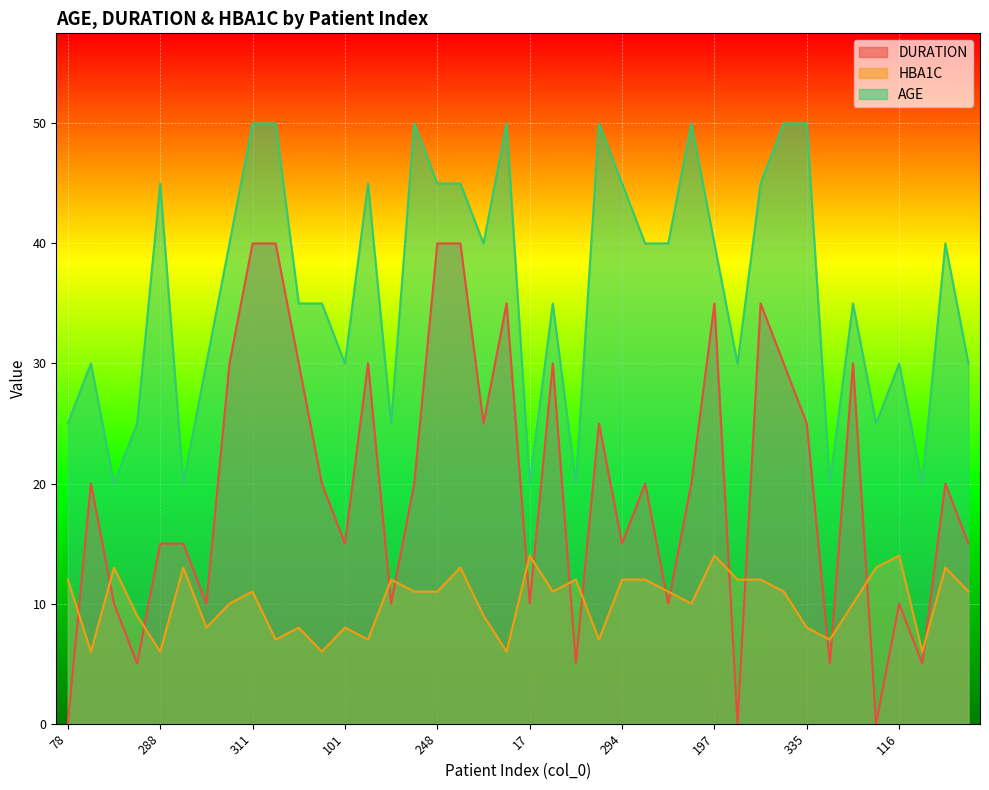

Which category has the highest value in the DURATION series?

311